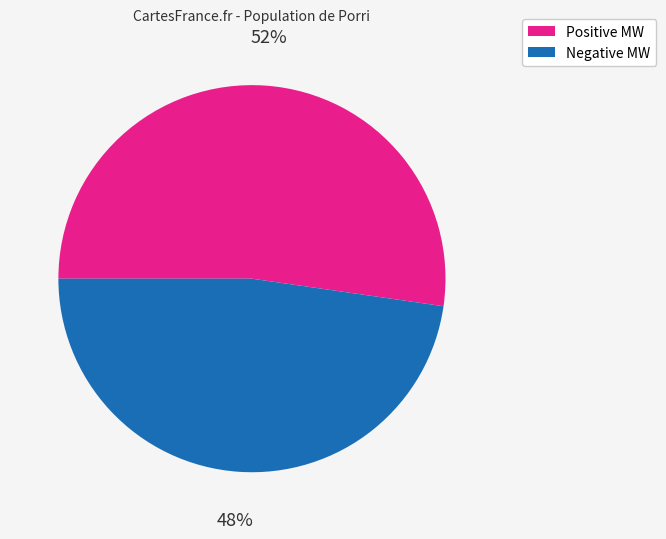

Rank the categories by value from highest to lowest.

Positive MW, Negative MW